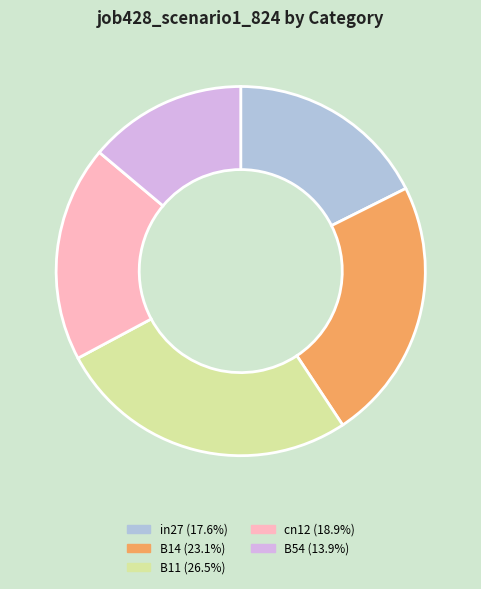

Is there a majority slice in this chart?

No